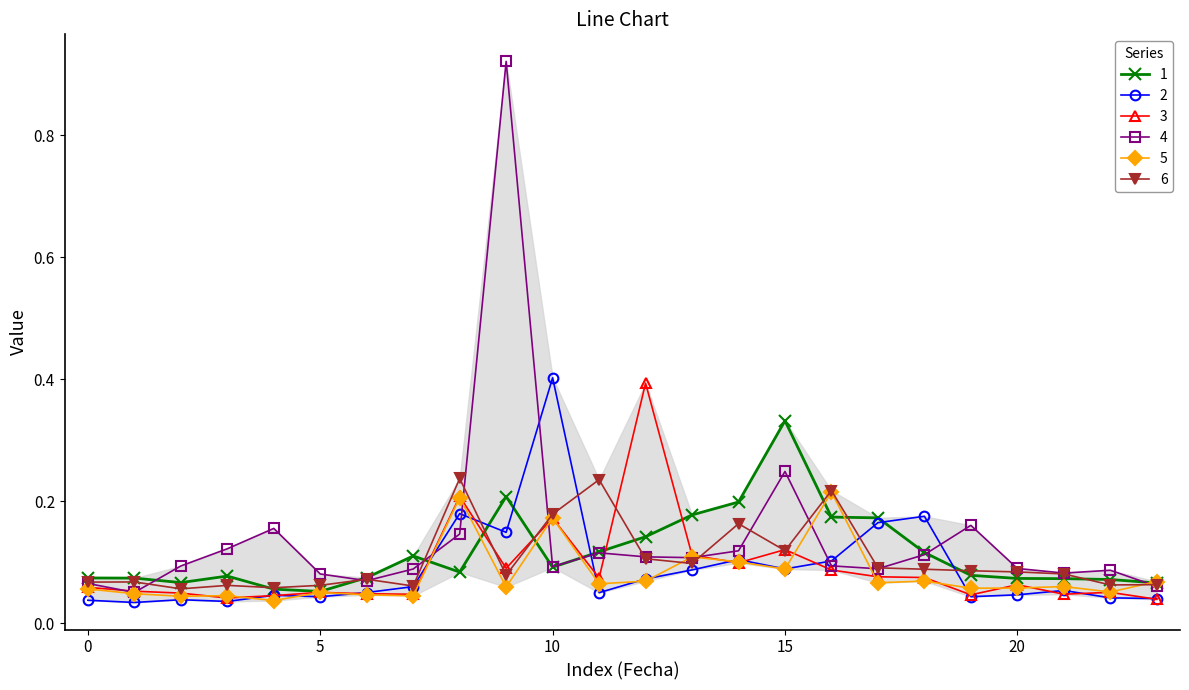

At how many categories does at least one series exceed 0?

24